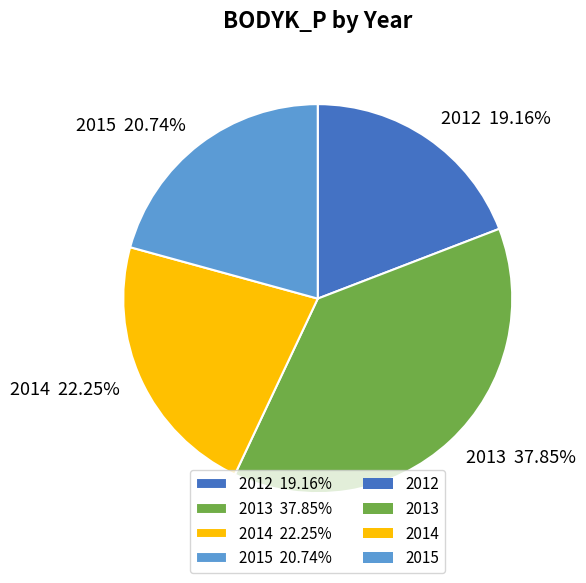

Which slice is the smallest?

2012